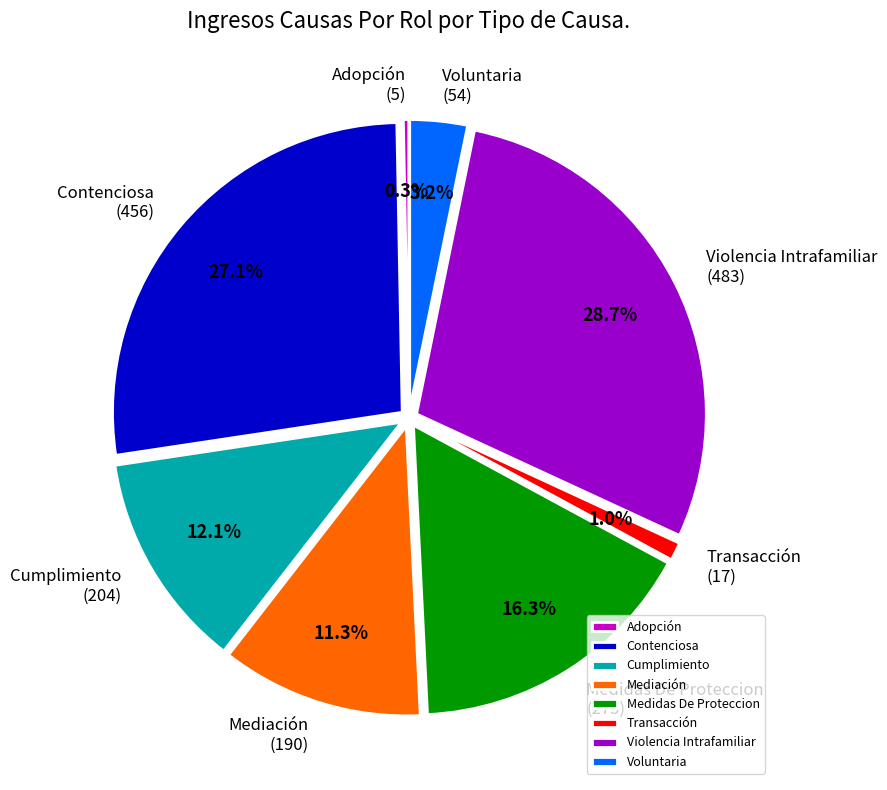

To the nearest percent, what percentage of the pie is Mediación?

11%